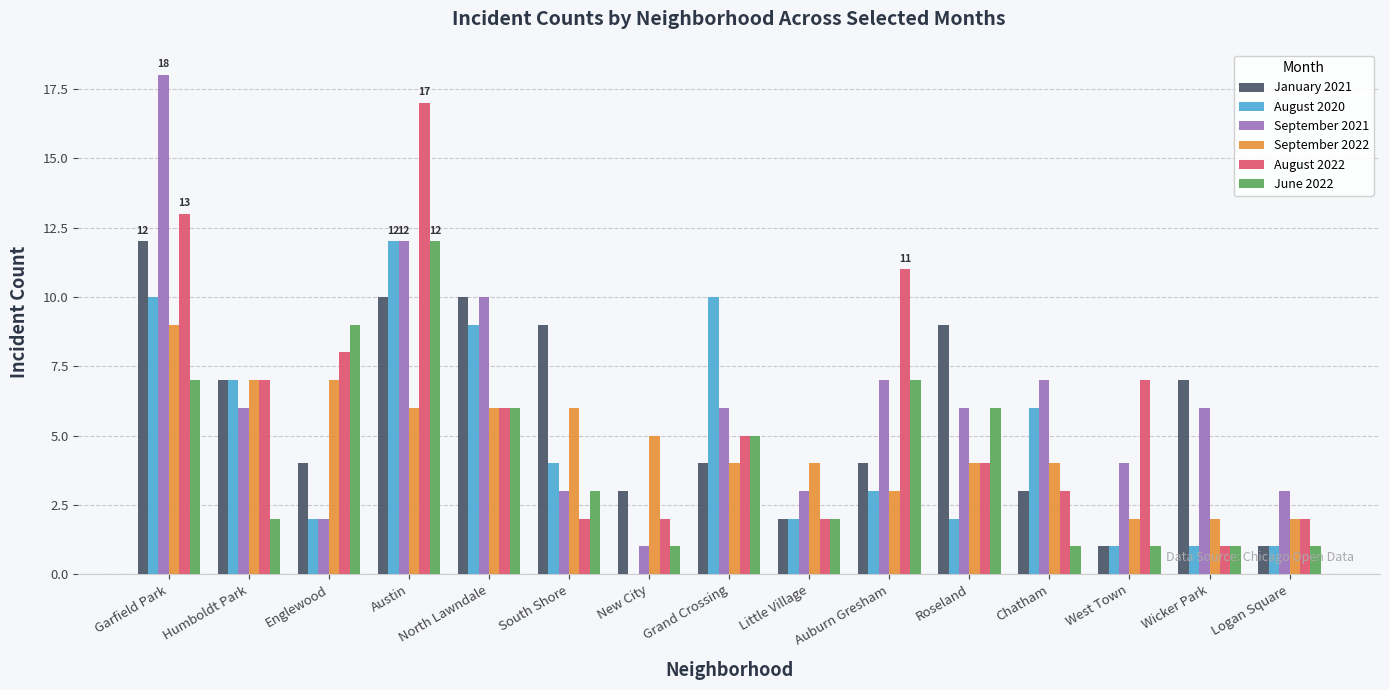

Which series has the largest range (max minus min)?

September 2021